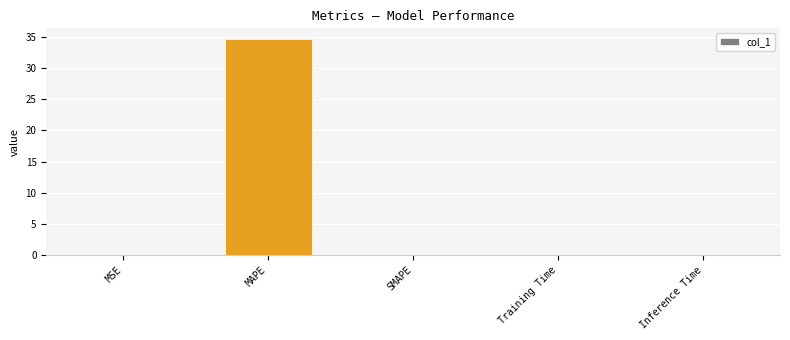

True or false: the data shows 15.8 at SMAPE.

False